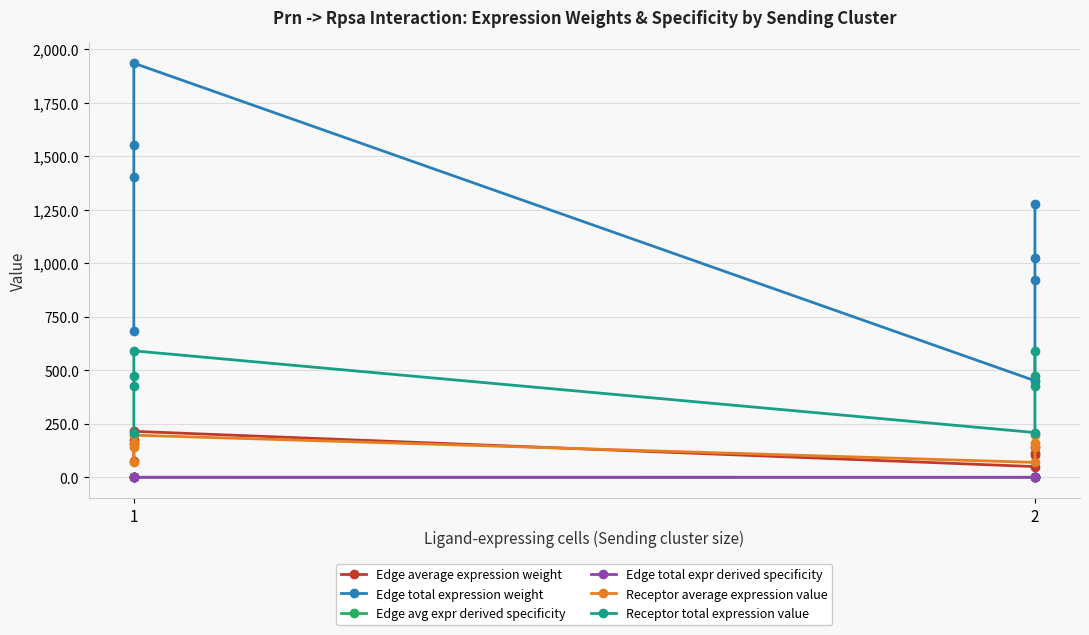

What is the difference between the second highest and minimum values in the Edge avg expr derived specificity series?

0.1